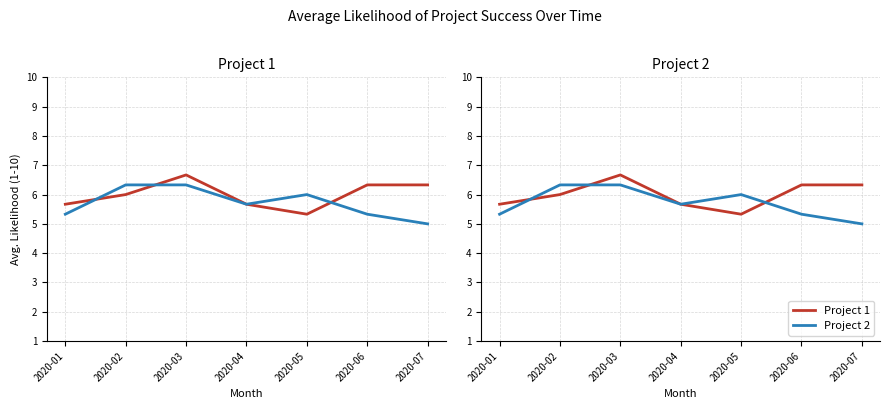

Is it true that Project 1 equals 6.3 at 2020-06?

True